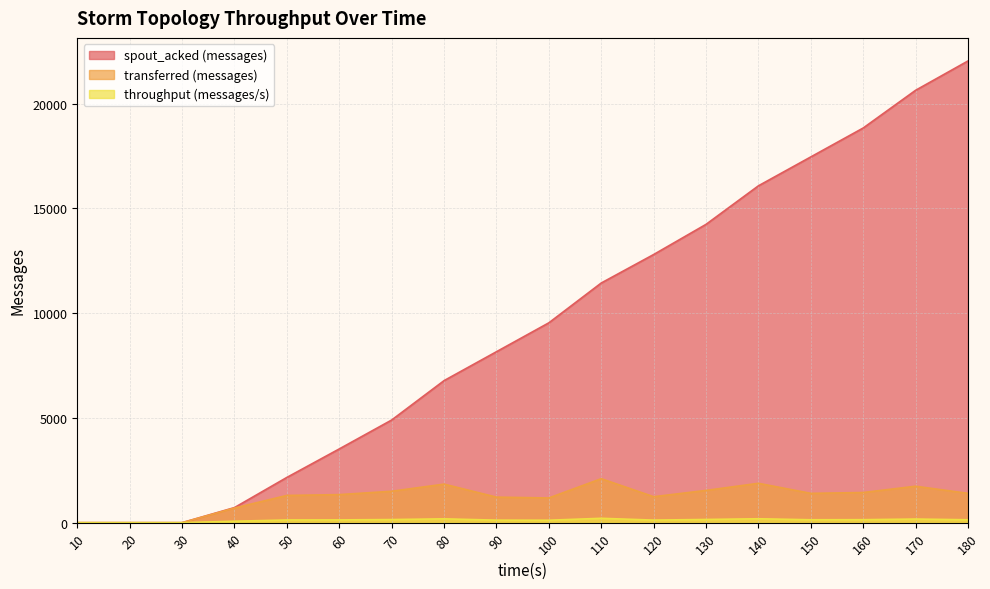

What is the greatest value displayed?

22040